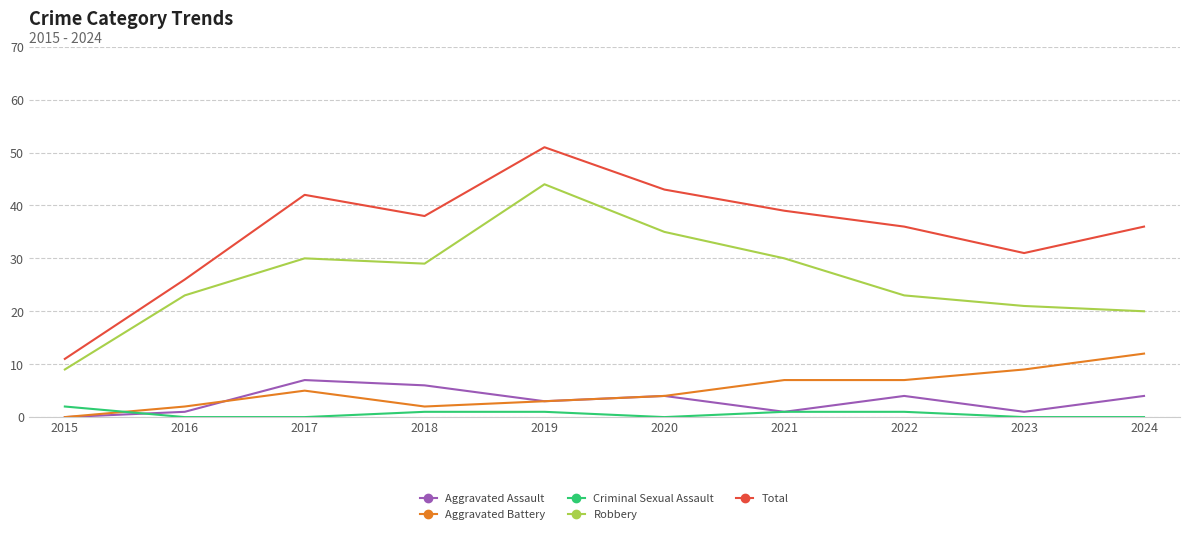

The value of Robbery at 2021 is 30. True or false?

True